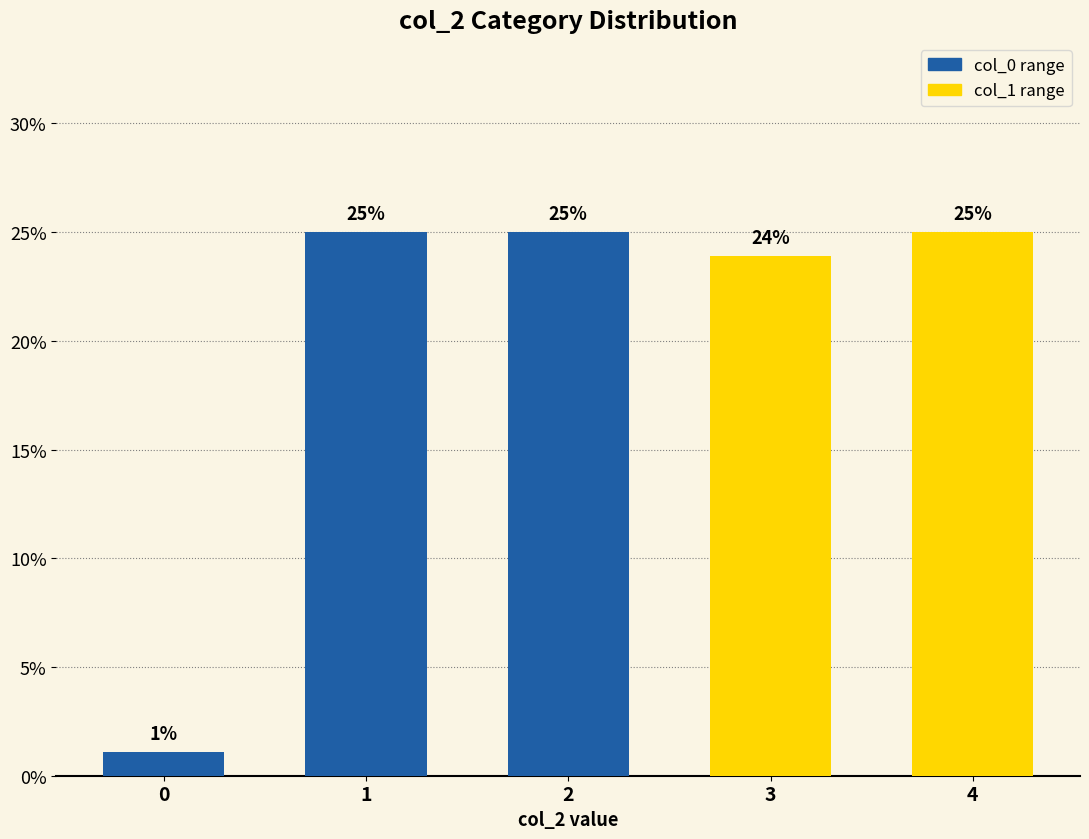

Read the value at 4.

25.0